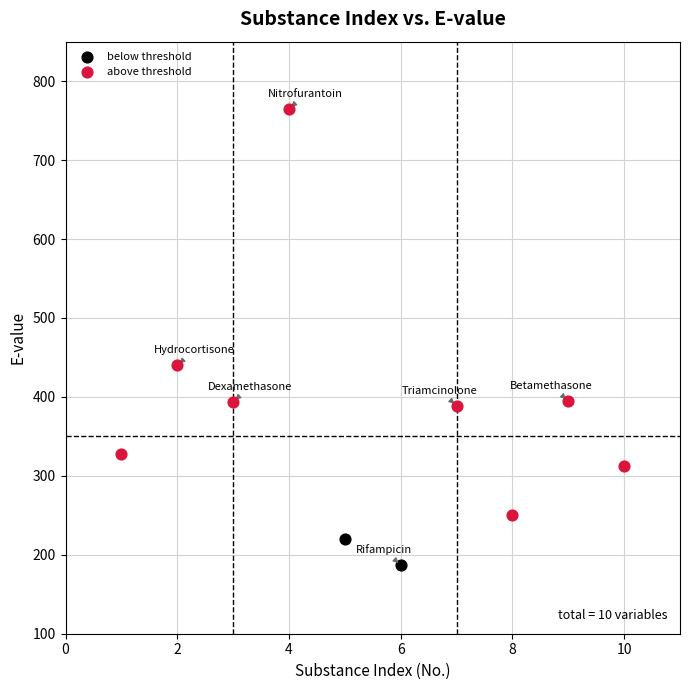

What are all the series names shown in the legend?

below threshold, above threshold